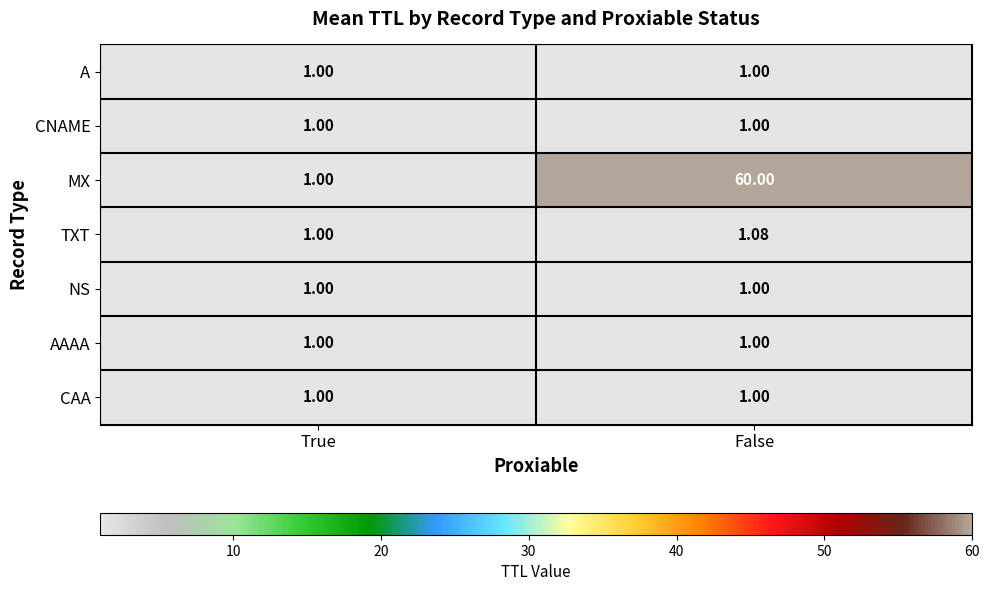

Which series has the widest spread of values?

MX